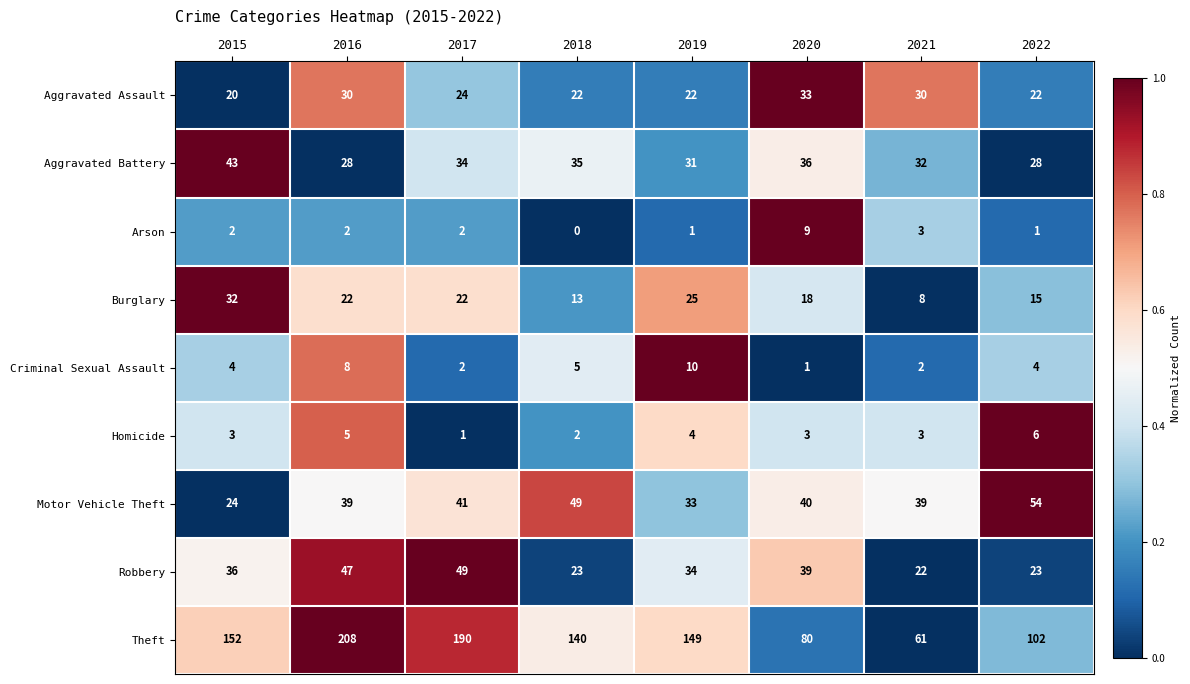

How many data points does each series have?

8